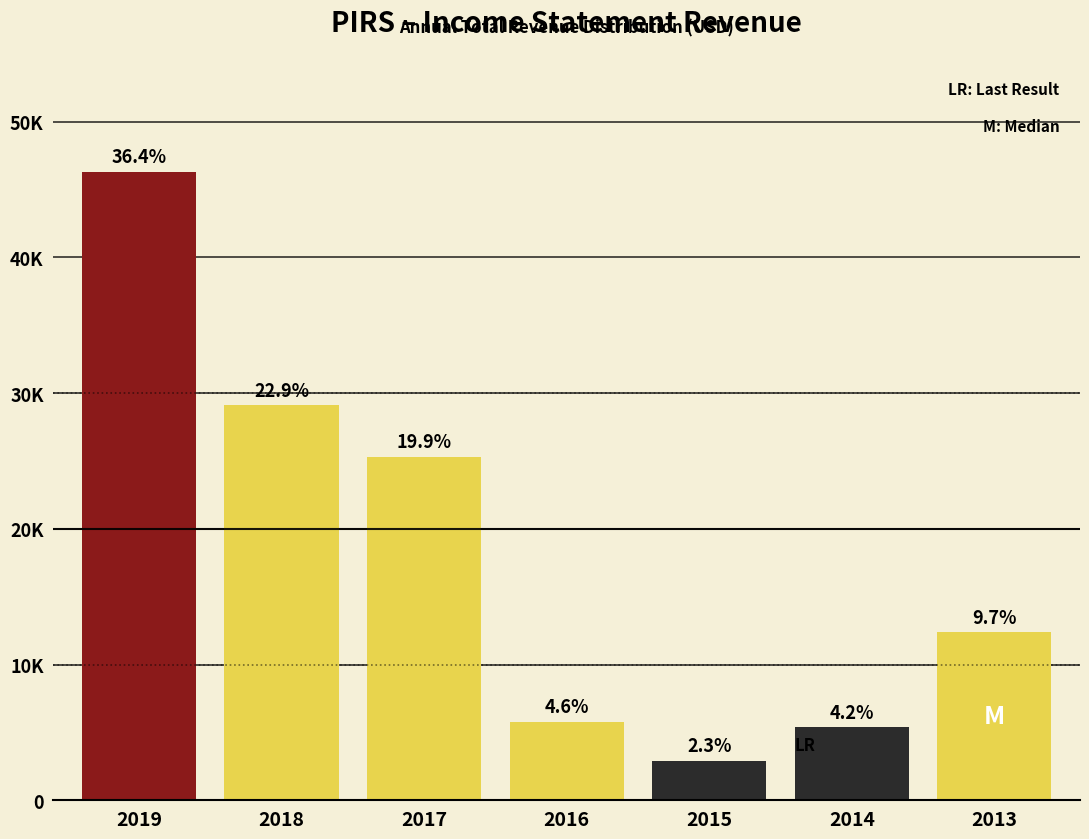

Are the bars horizontal?

No